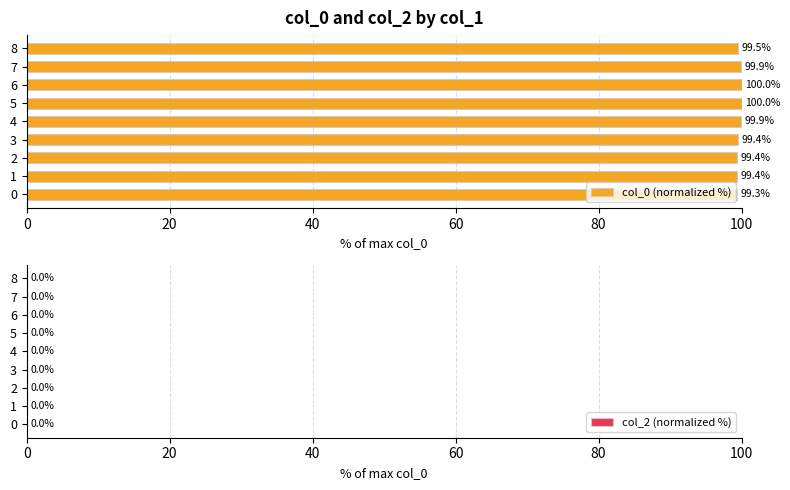

Which category has the highest value across all series?

6